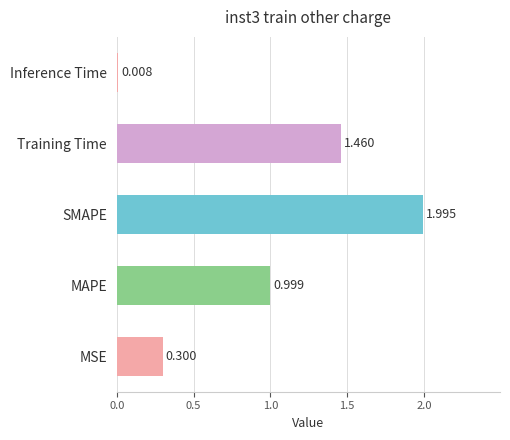

Between Inference Time and SMAPE, which is larger?

SMAPE